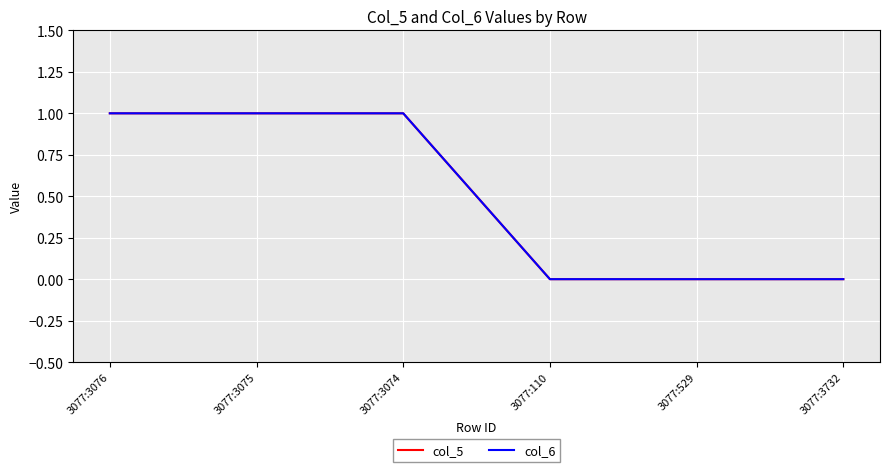

At which label is col_6 closest to 0?

3077:110